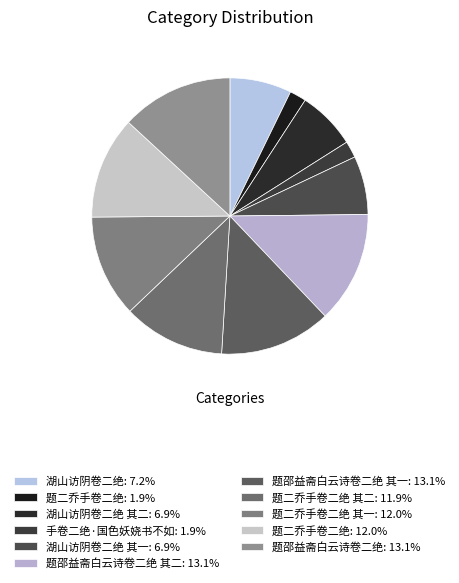

Which slice is the smallest?

题二乔手卷二绝